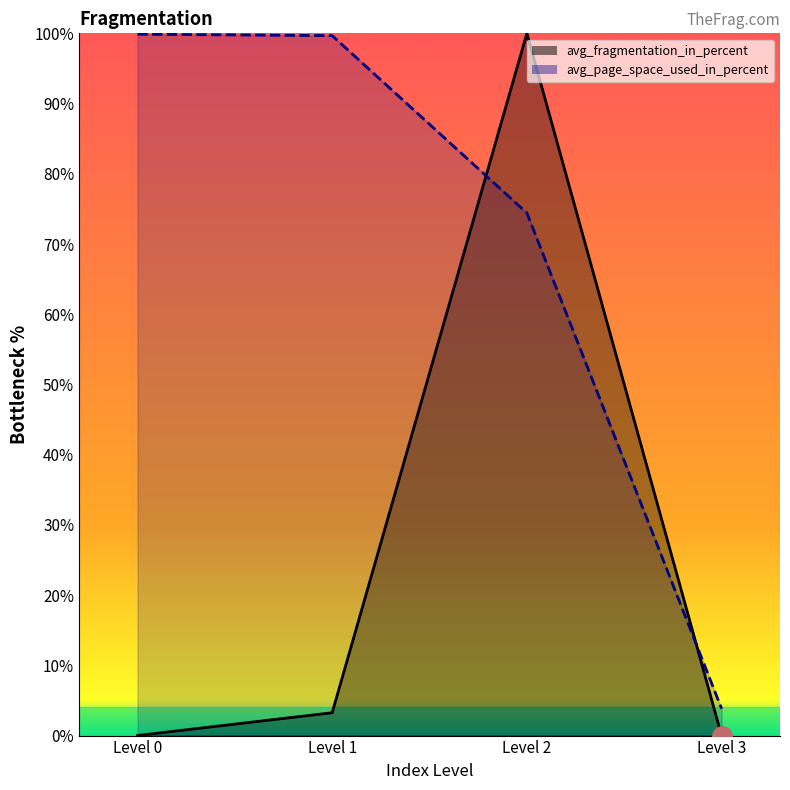

True or false: avg_page_space_used_in_percent has a value of 67.8 at Level 0.

False